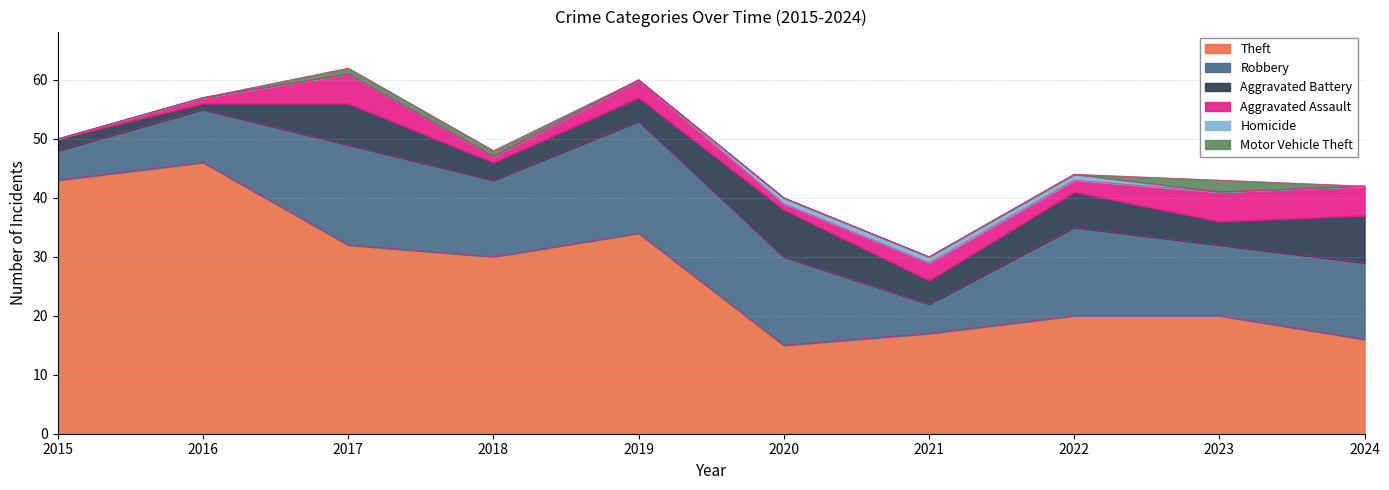

True or false: Robbery has more than 2 interior local peaks.

True